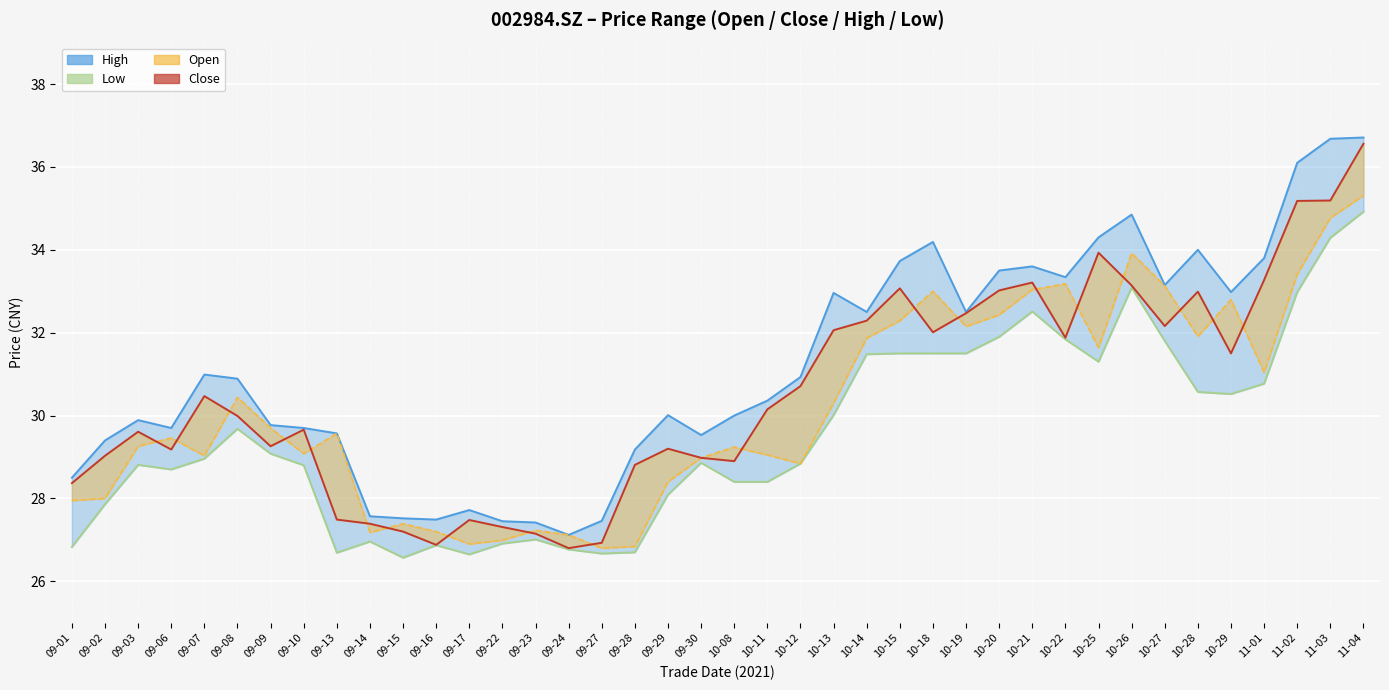

At which label does open first exceed 29?

09-03